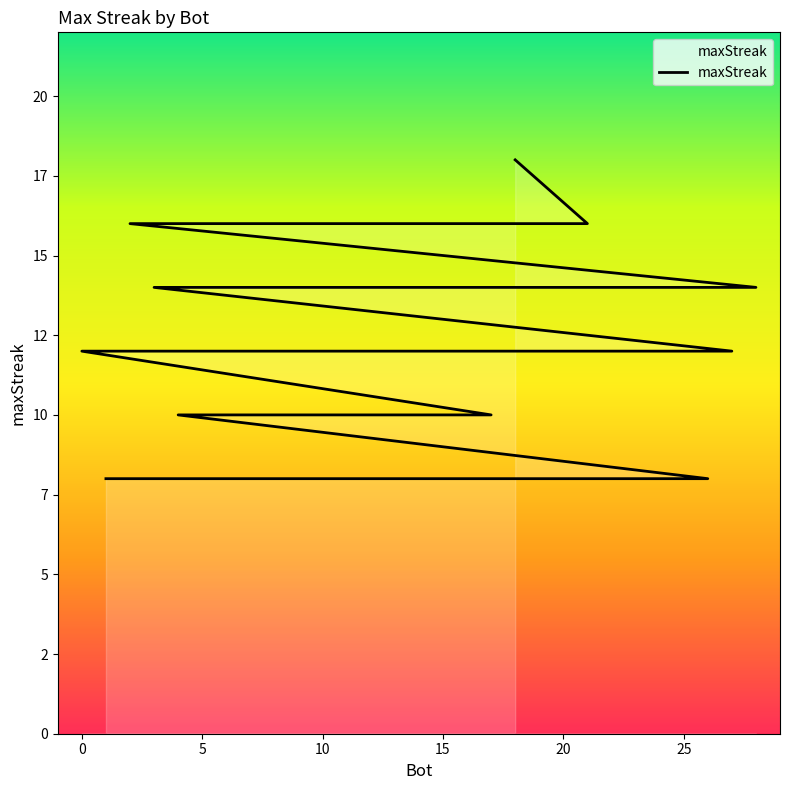

The chart shows a value of 12 at 0. True or false?

True